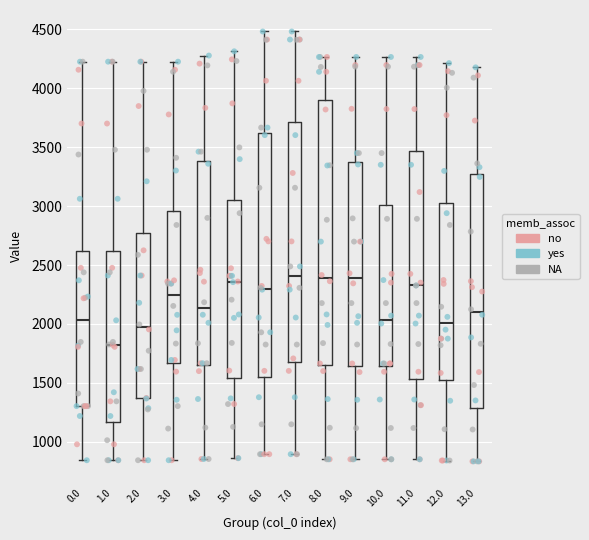

Where is the upper edge of the box at x = 9.0 on the y-axis? The values are not printed on the chart, so give them approximately, as read against the axis.

3400